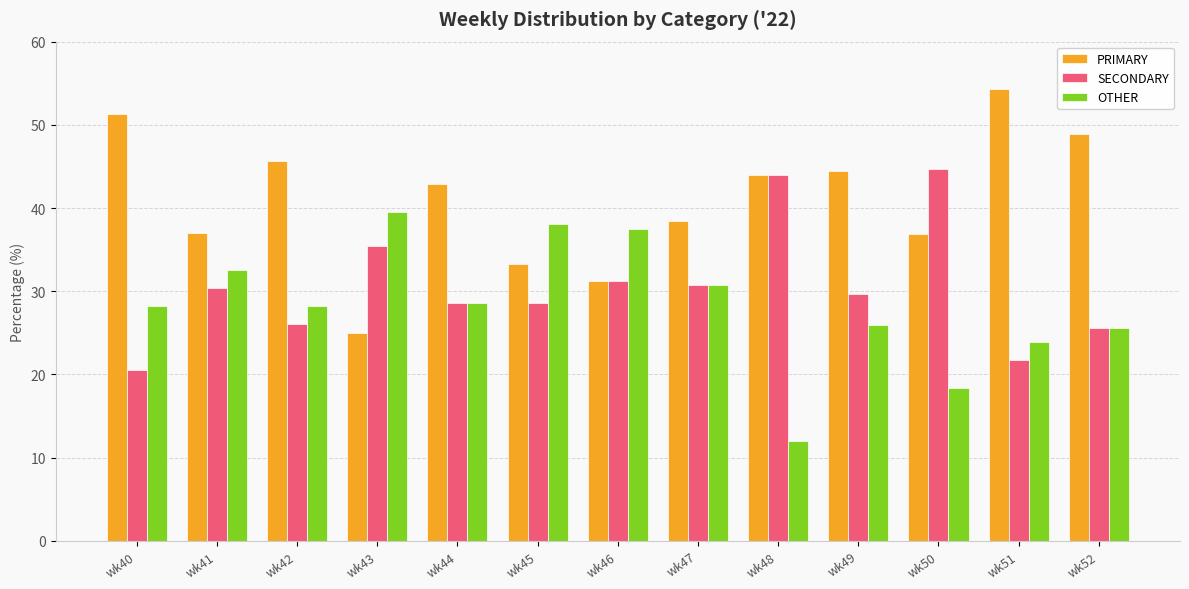

What is the difference between the highest and lowest values at wk45?

9.5